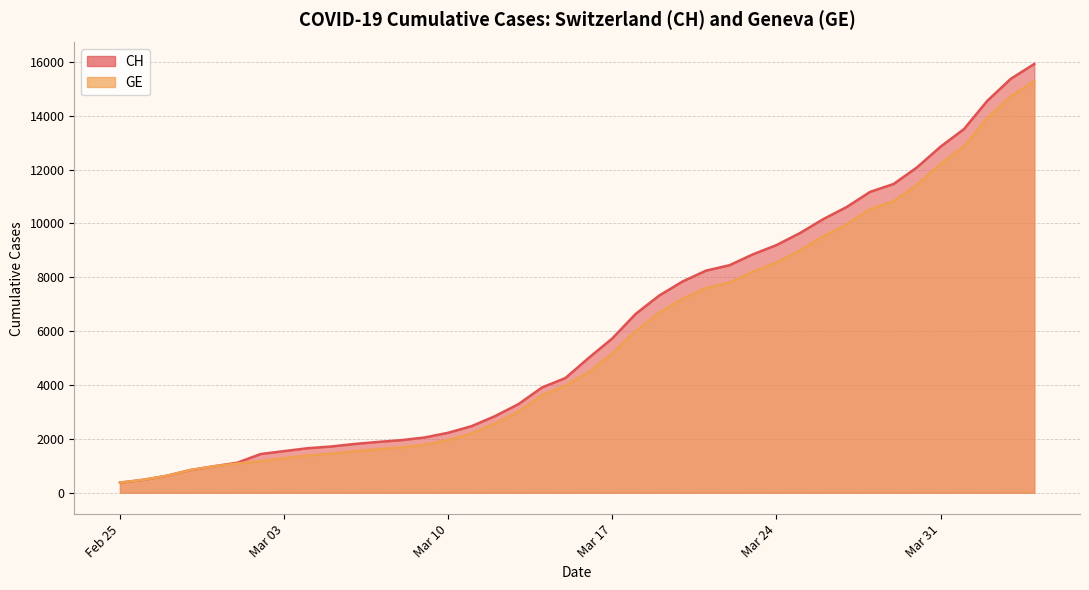

List the labels in order of GE value, largest first.

2020-04-04, 2020-04-03, 2020-04-02, 2020-04-01, 2020-03-31, 2020-03-30, 2020-03-29, 2020-03-28, 2020-03-27, 2020-03-26, 2020-03-25, 2020-03-24, 2020-03-23, 2020-03-22, 2020-03-21, 2020-03-20, 2020-03-19, 2020-03-18, 2020-03-17, 2020-03-16, 2020-03-15, 2020-03-14, 2020-03-13, 2020-03-12, 2020-03-11, 2020-03-10, 2020-03-09, 2020-03-08, 2020-03-07, 2020-03-06, 2020-03-05, 2020-03-04, 2020-03-03, 2020-03-02, 2020-03-01, 2020-02-29, 2020-02-28, 2020-02-27, 2020-02-26, 2020-02-25